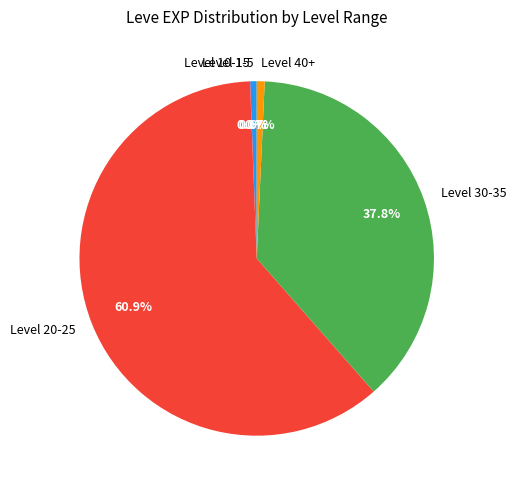

To the nearest percent, what is the average slice percentage?

20%